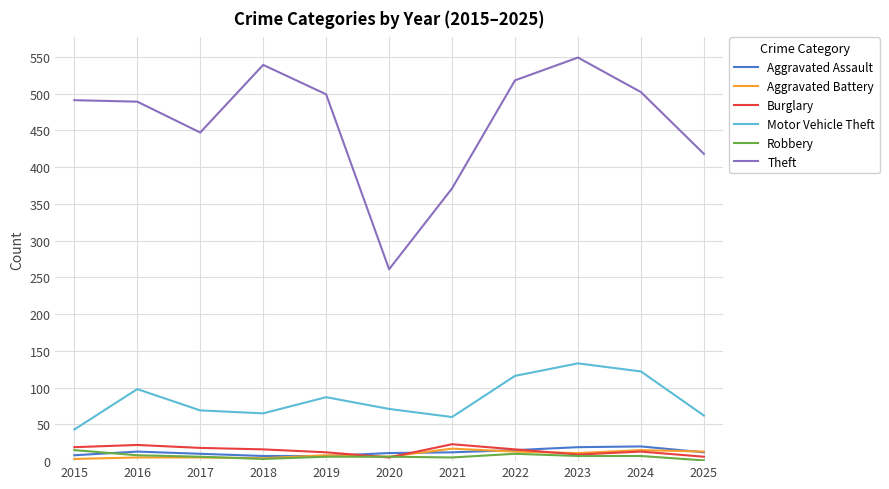

What is the maximum value shown in the chart?

549